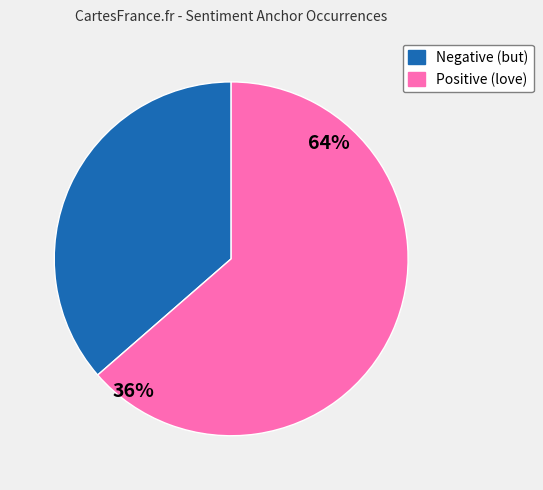

Do Positive (love) and Negative (but) together represent more than half of the pie?

Yes